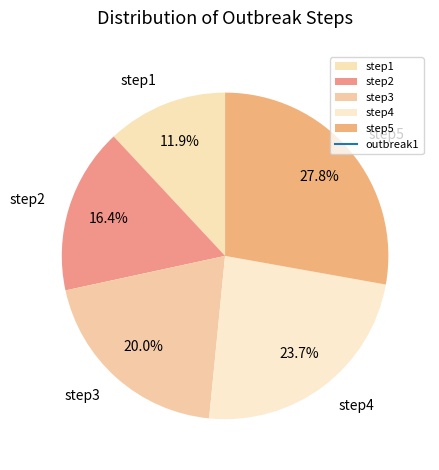

To the nearest percent, what portion does step1 represent?

12%